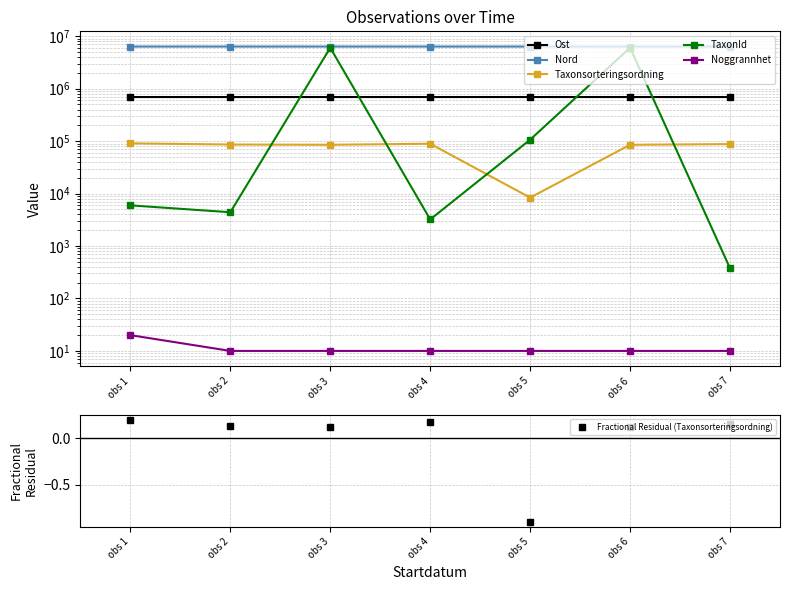

Between obs 2 and obs 7, which series saw the biggest shift?

TaxonId